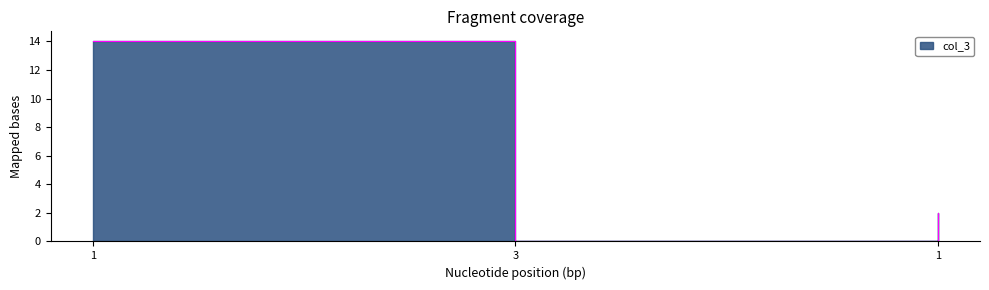

Is it true that the value at 1 is 14?

True